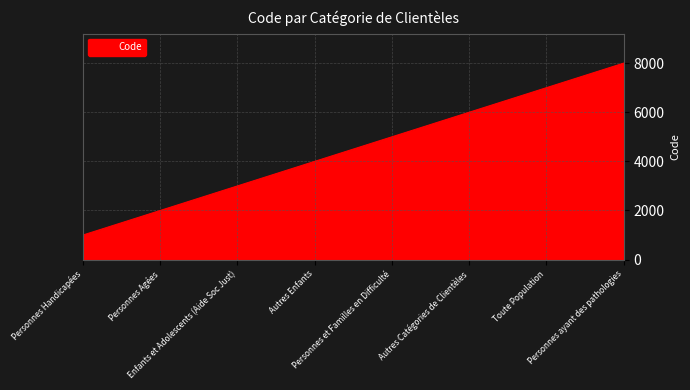

List the labels in order of value, smallest first.

Personnes Handicapées, Personnes Agées, Enfants et Adolescents (Aide Soc Just), Autres Enfants, Personnes et Familles en Difficulté, Autres Catégories de Clientèles, Toute Population, Personnes ayant des pathologies